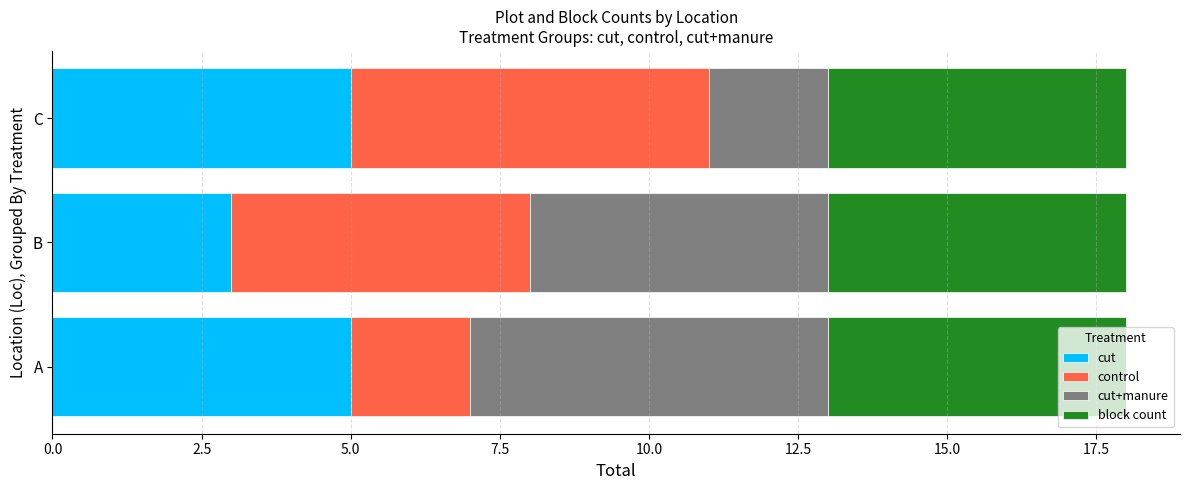

The value of cut at B is 3. True or false?

True